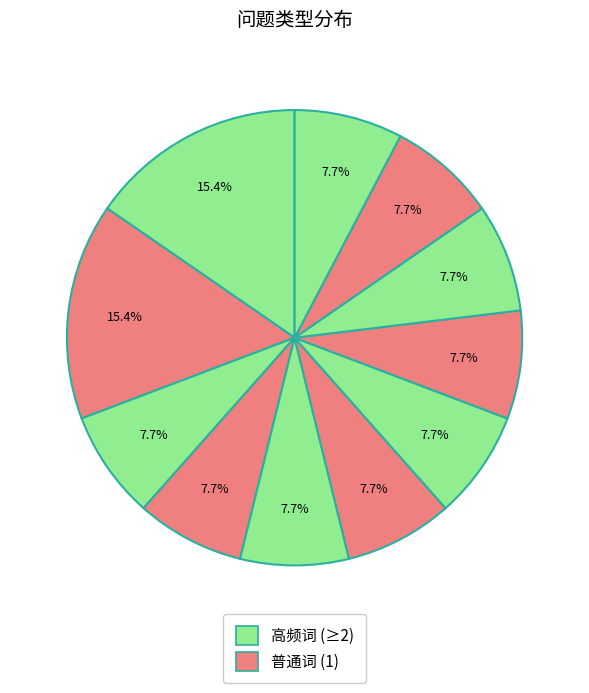

To the nearest percent, what is the average slice percentage?

9%